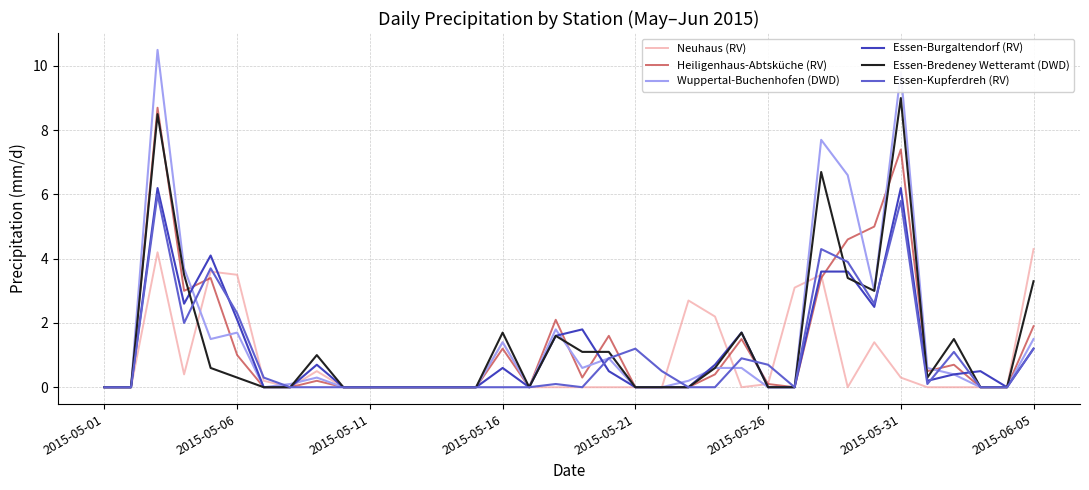

Which series has the widest spread of values?

Wuppertal-Buchenhofen (DWD)